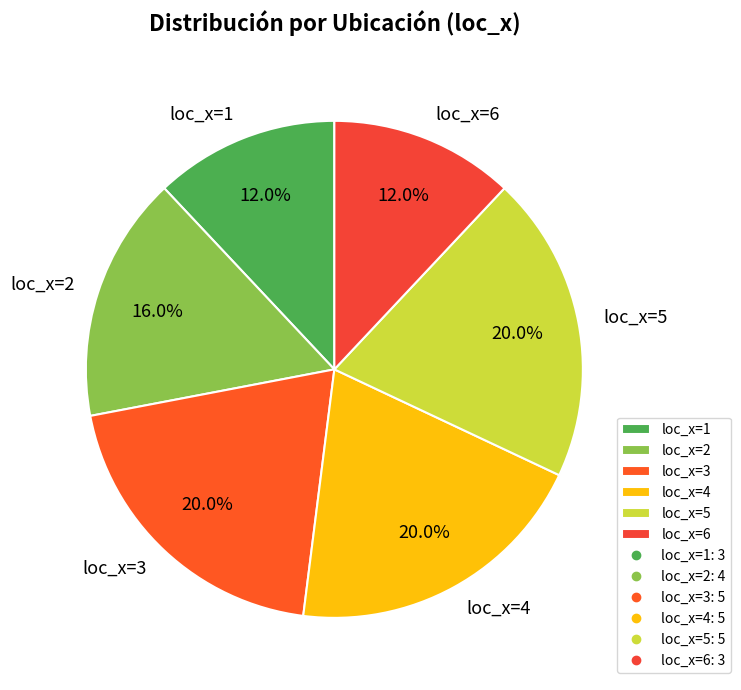

Count the number of slices in the pie.

6